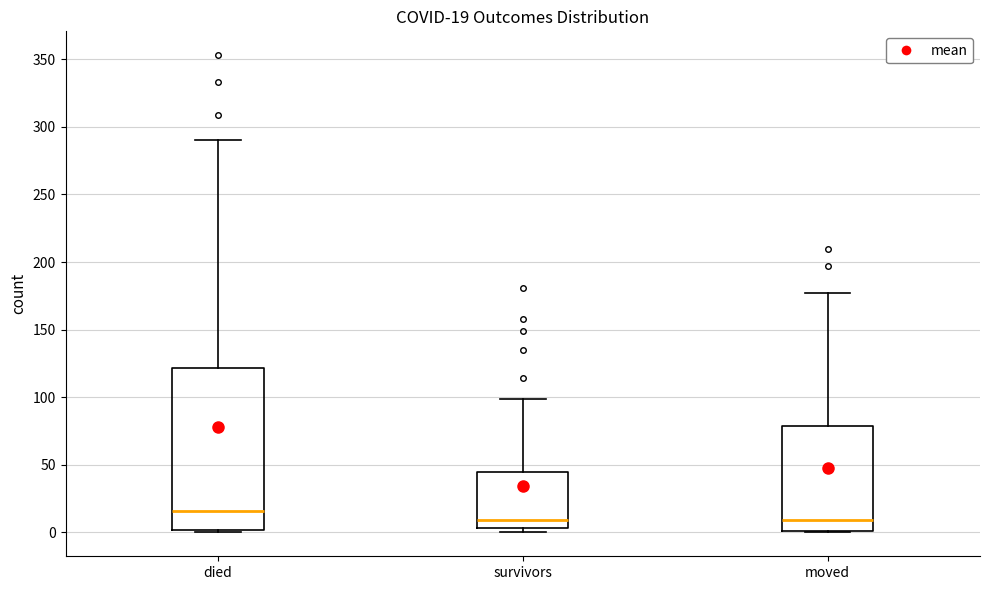

Which box is the tallest, from its lower edge to its upper edge?

died